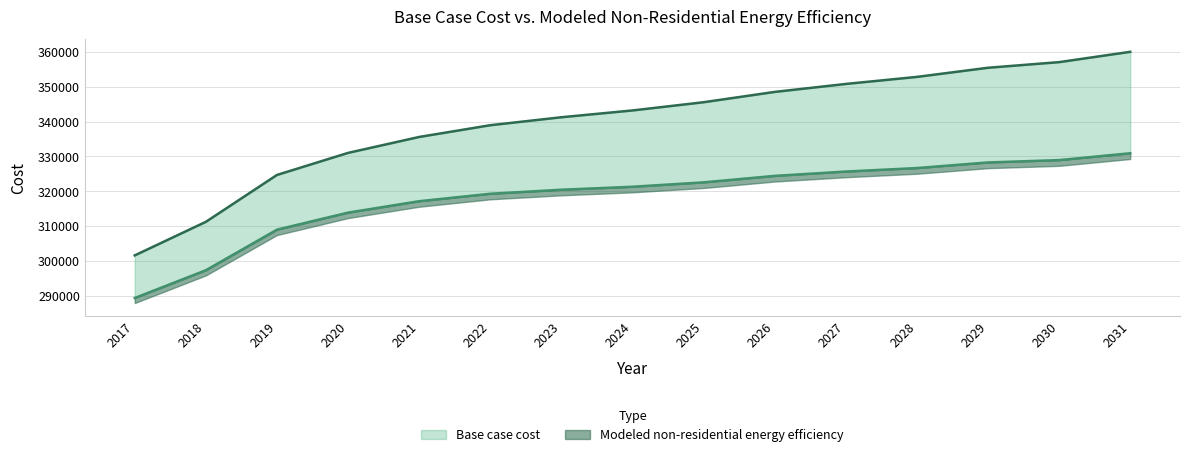

How many lines are shown in the chart?

2